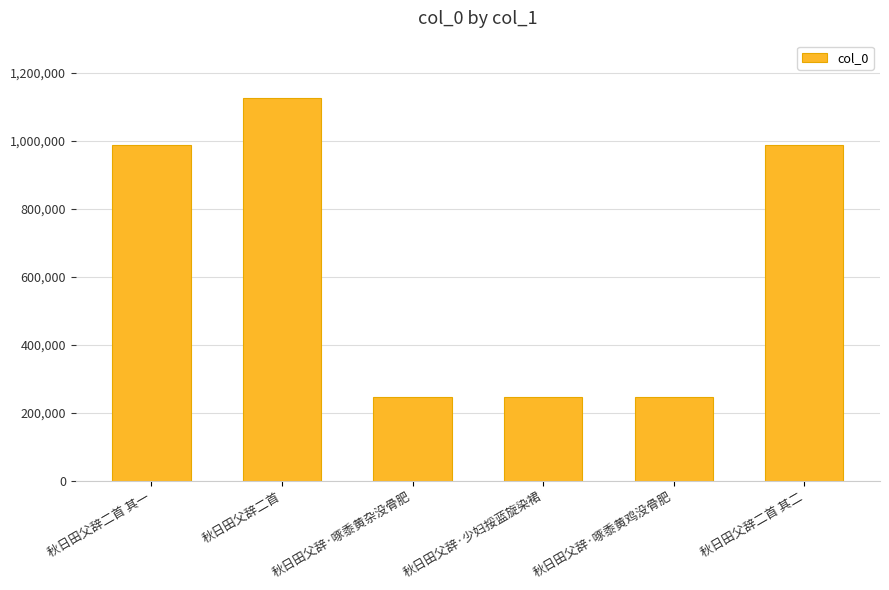

What is the label of the 5th bar from the right?

秋日田父辞二首